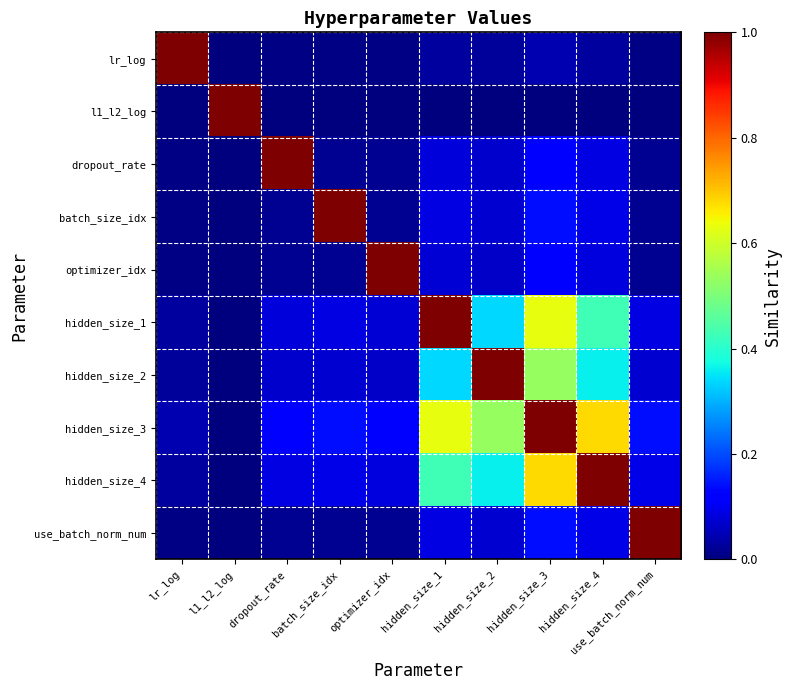

Rank the series by their maximum value, from lowest to highest.

lr_log, l1_l2_log, dropout_rate, batch_size_idx, optimizer_idx, hidden_size_1, hidden_size_2, hidden_size_3, hidden_size_4, use_batch_norm_num